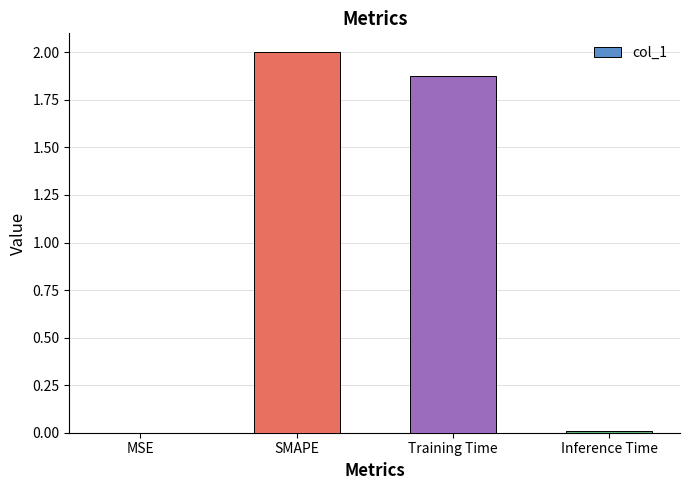

Which has a higher value, MSE or SMAPE?

SMAPE